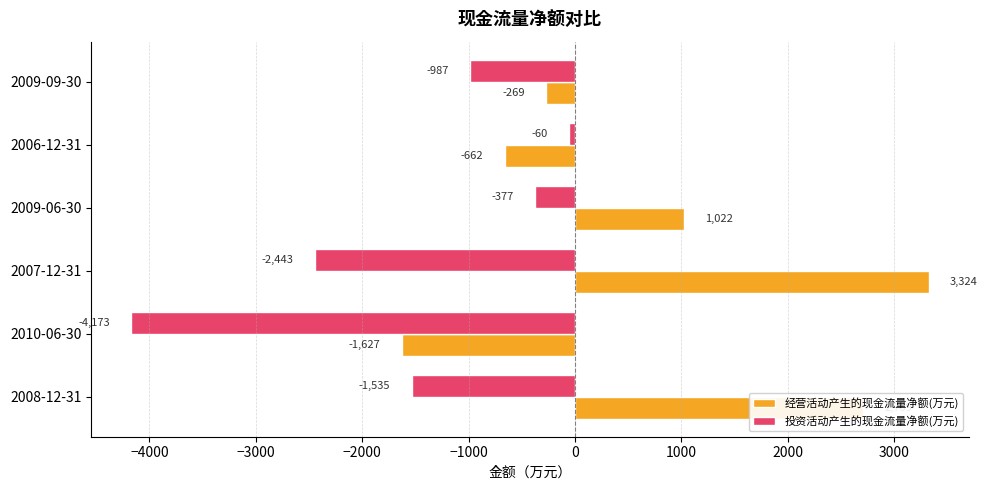

The value of 经营活动产生的现金流量净额(万元) at 2008-12-31 is 2709. True or false?

True